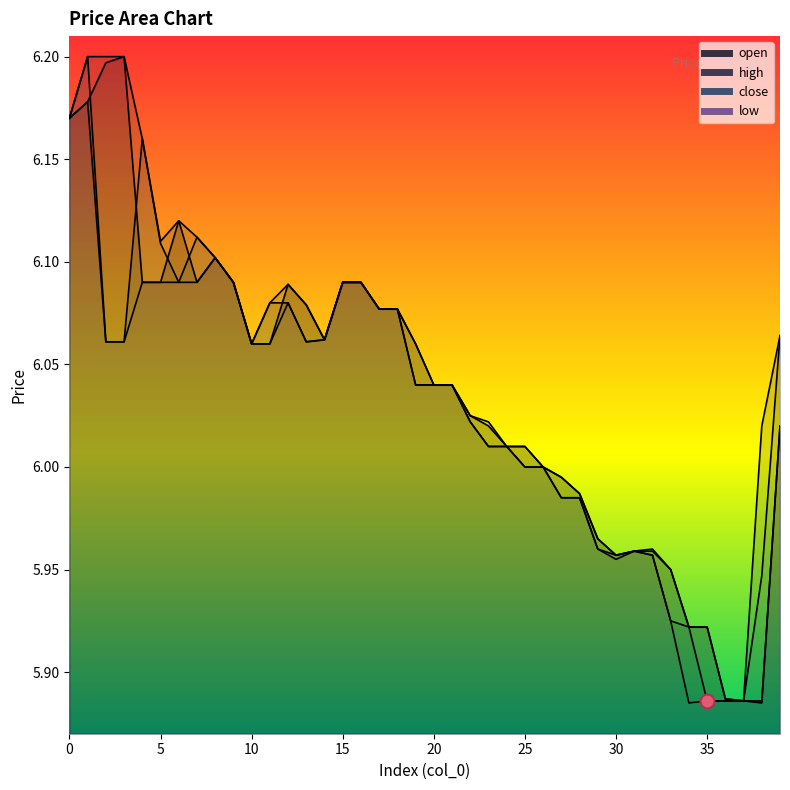

List the series in order of their overall mean, lowest first.

low, close, open, high